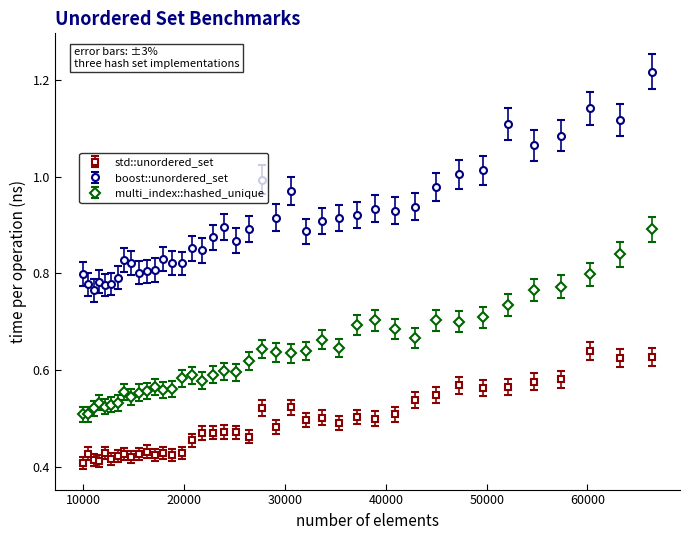

What are all the series names shown in the legend?

std::unordered_set, boost::unordered_set, multi_index::hashed_unique